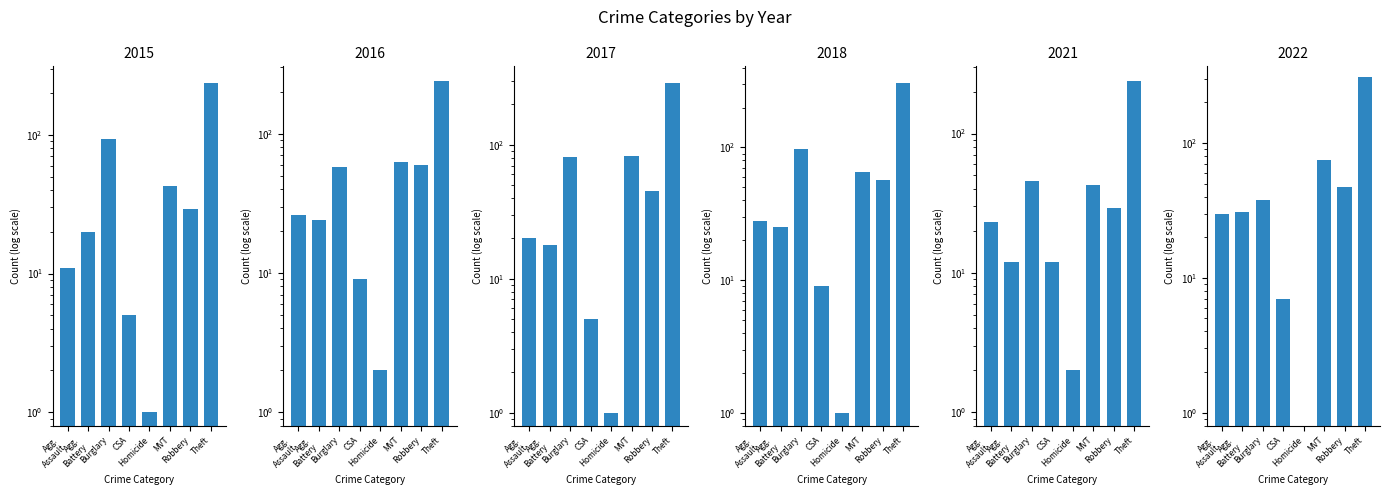

What is the difference between the 2022 values at Agg. Assault and Homicide?

30